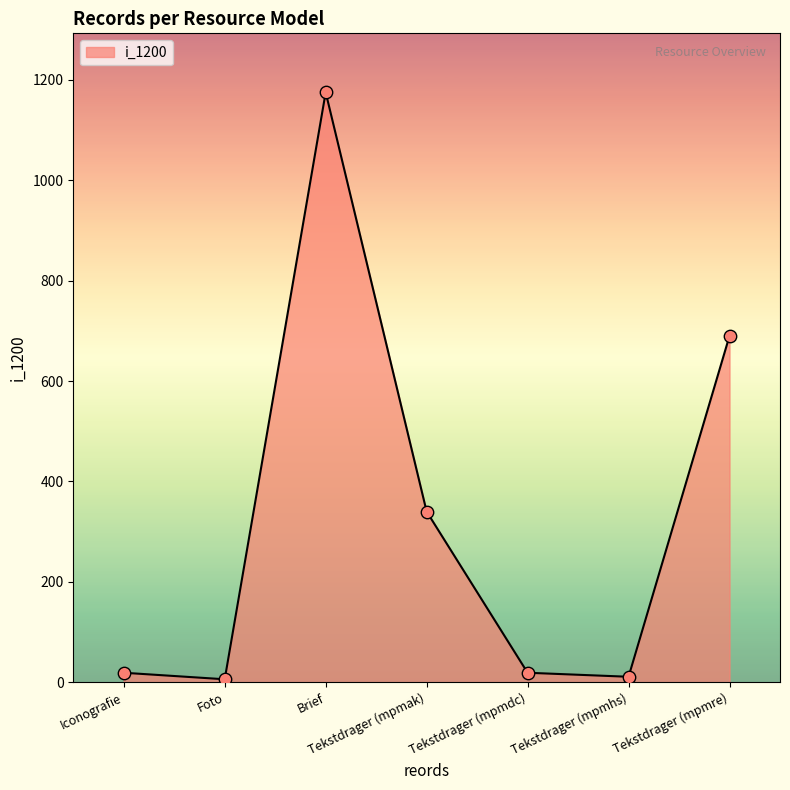

What is the change in value from Iconografie to Tekstdrager (mpmre)?

+671